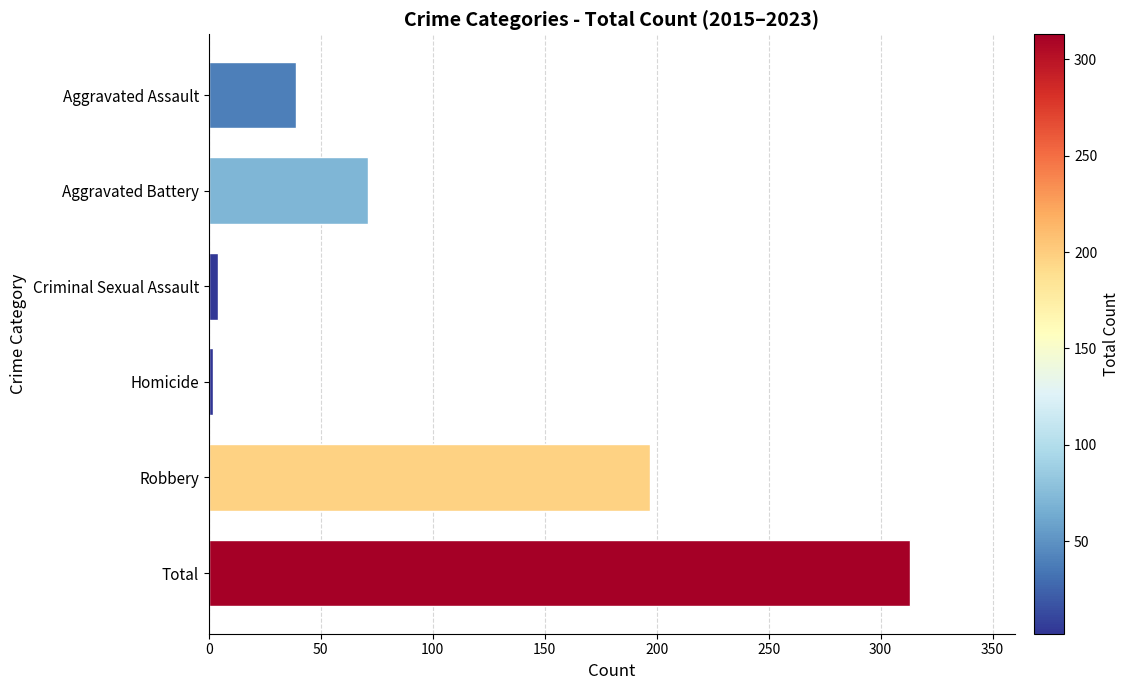

Between Aggravated Assault and Robbery, which is larger?

Robbery